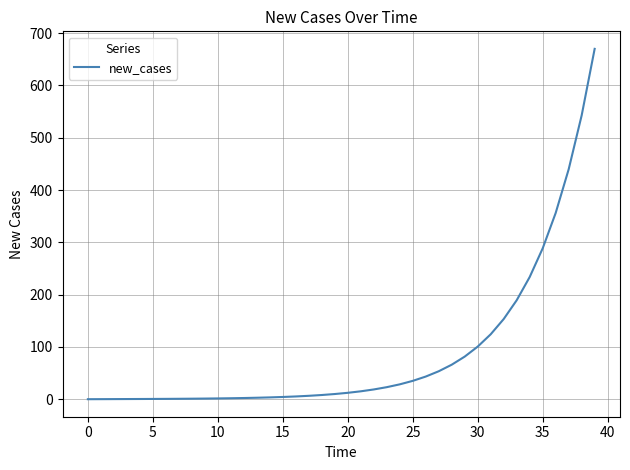

What is the average value?

88.1